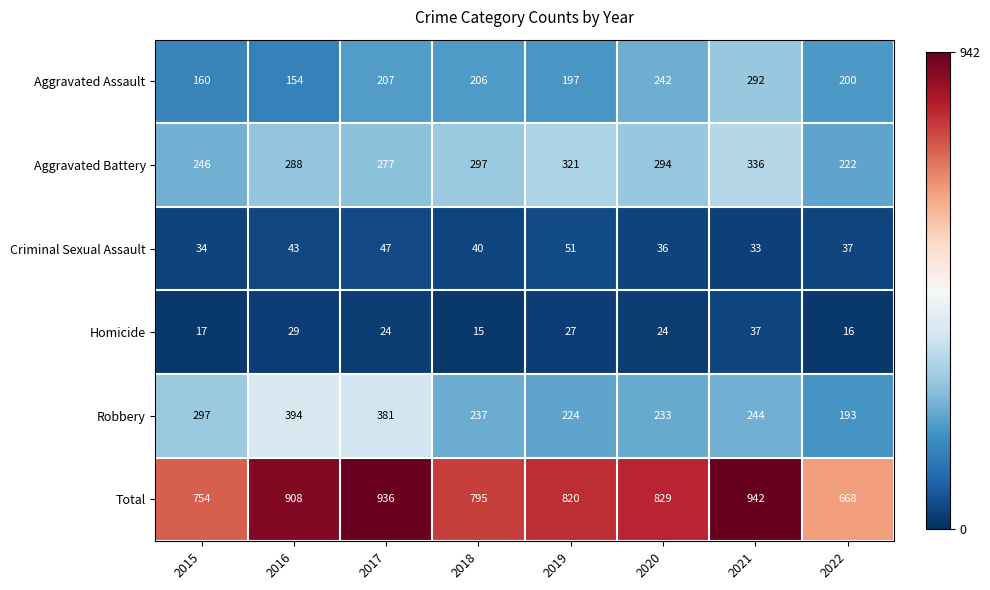

What is the minimum value for Criminal Sexual Assault?

33